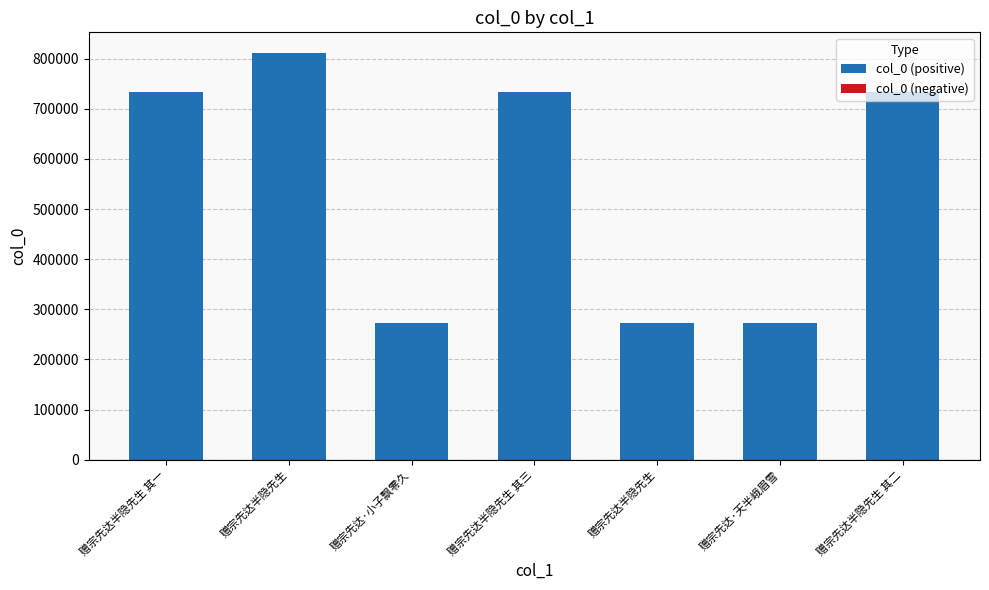

Are the bars horizontal?

No